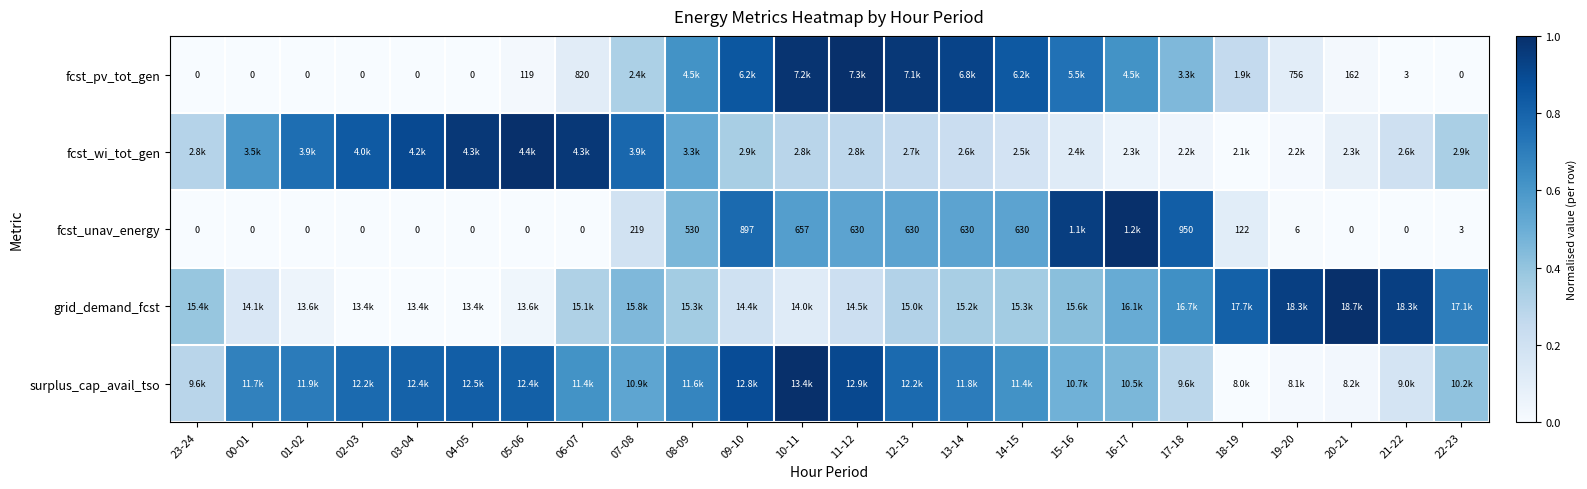

Is the value of fcst_unav_energy at 22-23 greater than the value of fcst_pv_tot_gen at 23-24?

Yes